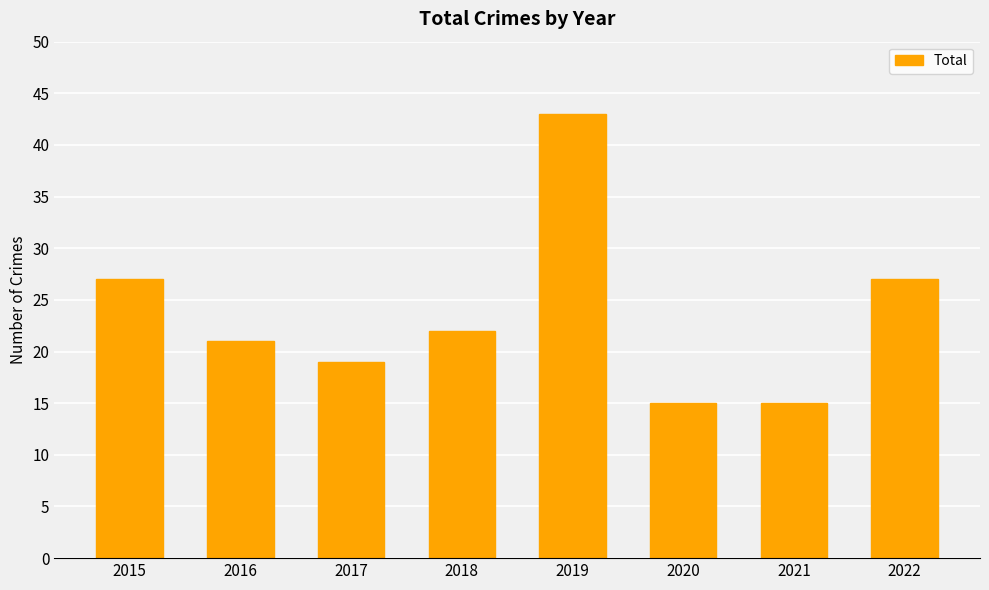

What is the sum of the values at 2015 and 2016?

48